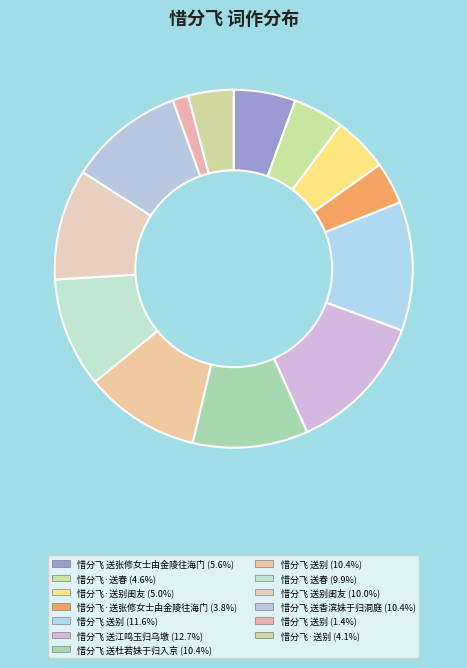

How many segments does this pie chart have?

13